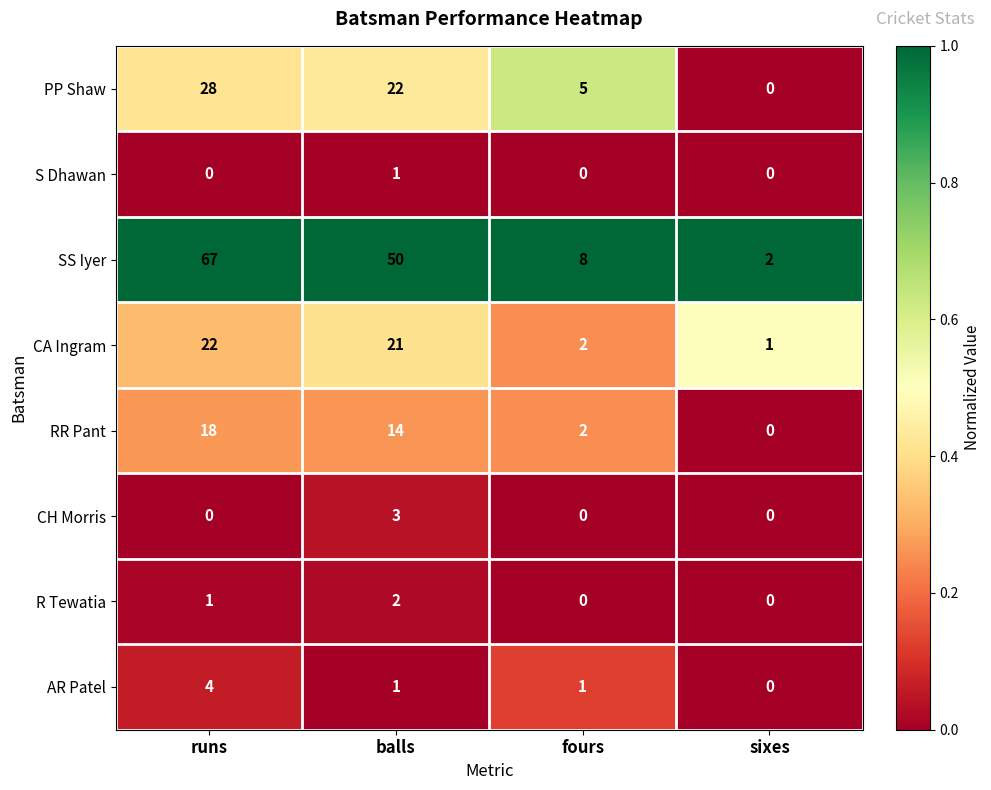

At which category is the sum across all series the highest?

runs